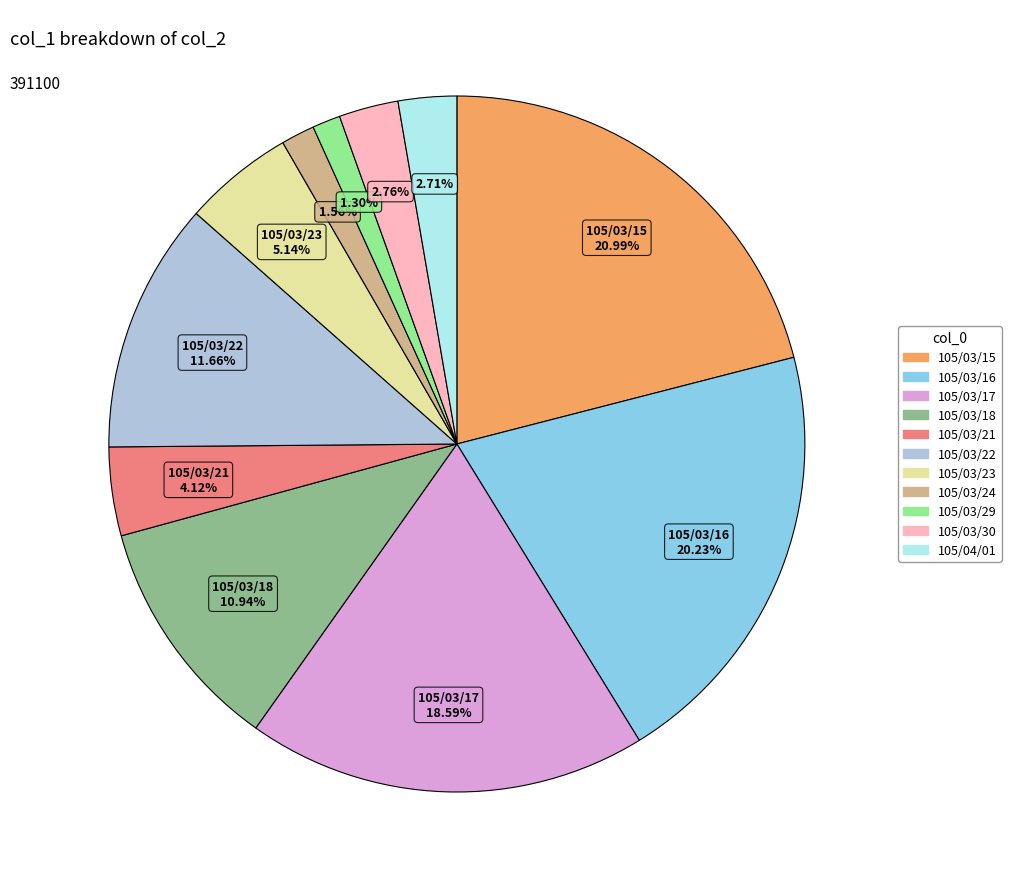

Do 105/03/24 and 105/04/01 together represent more than half of the pie?

No